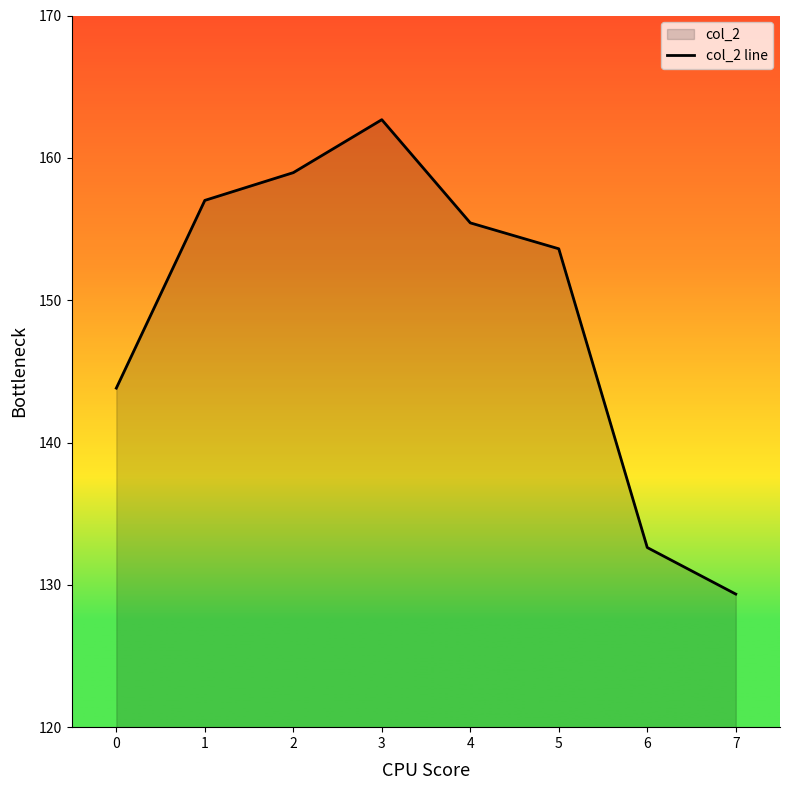

Count the number of values greater than 155.

4